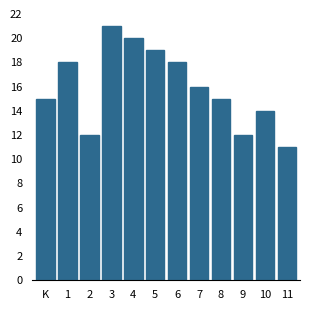

Reading left to right, extract all data points from this chart.

K=15	1=18	2=12	3=21	4=20	5=19	6=18	7=16	8=15	9=12	10=14	11=11